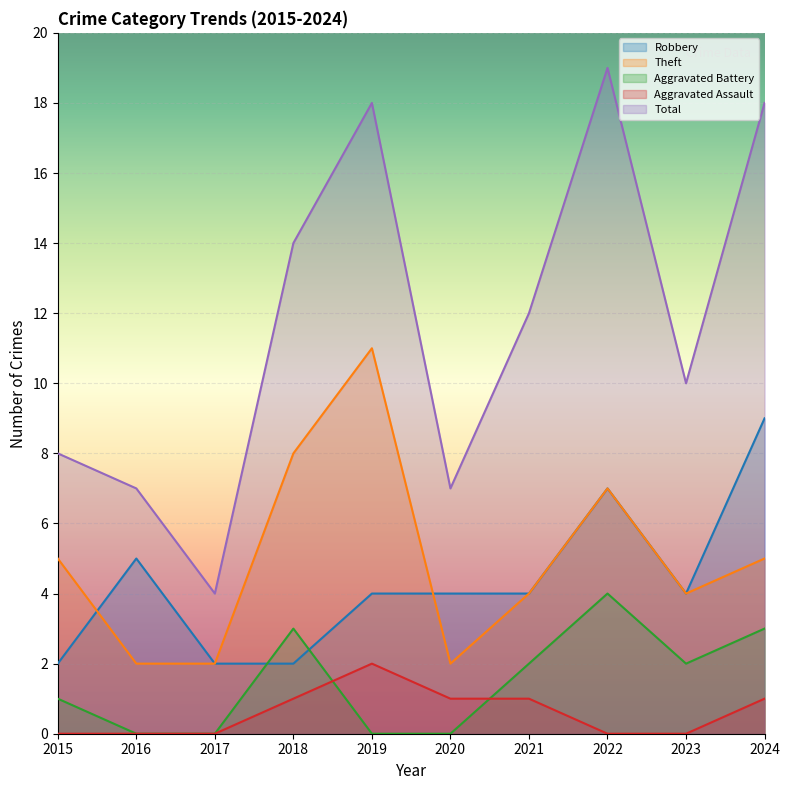

Is the value of Robbery at 2023 greater than the value of Aggravated Battery at 2019?

Yes